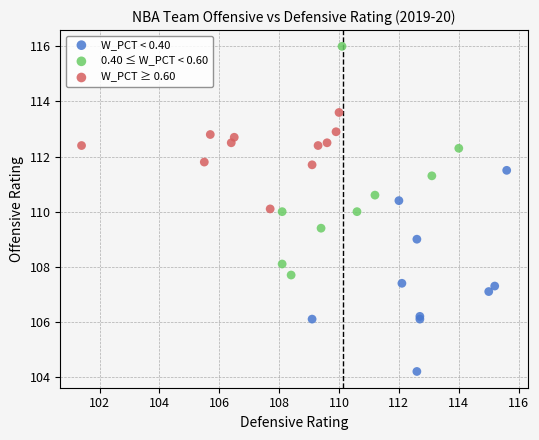

Which series has the widest spread of Y values?

0.40 ≤ W_PCT < 0.60